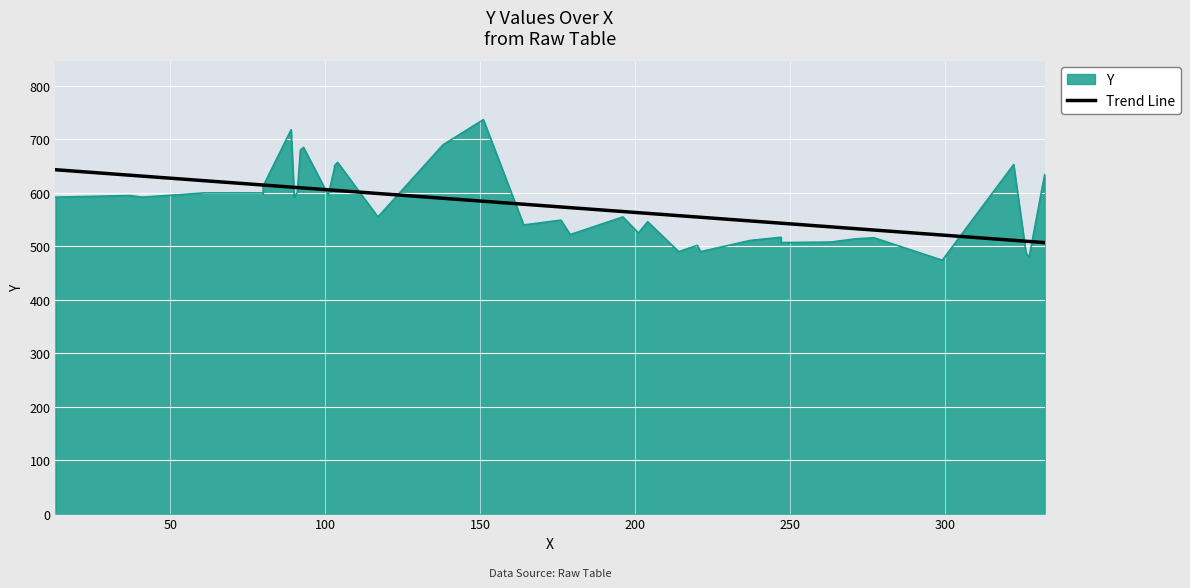

True or false: the data shows 309 at 37.

False